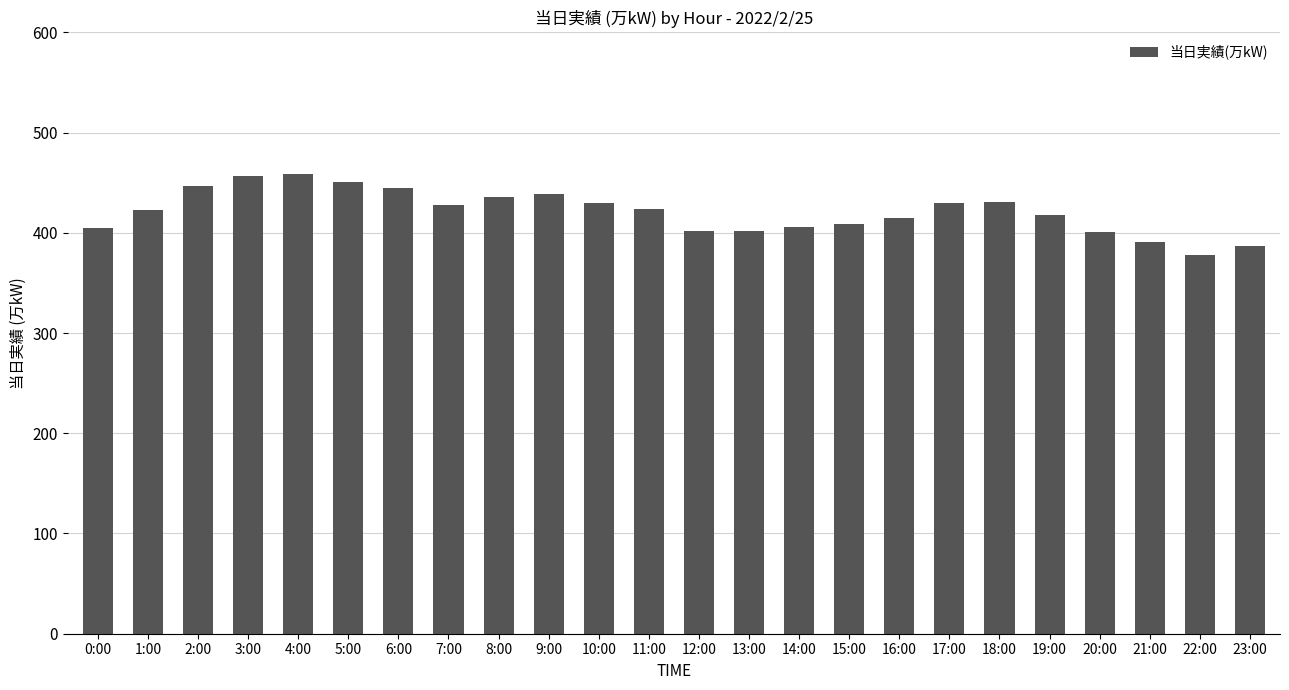

What position from the left is 21:00?

22